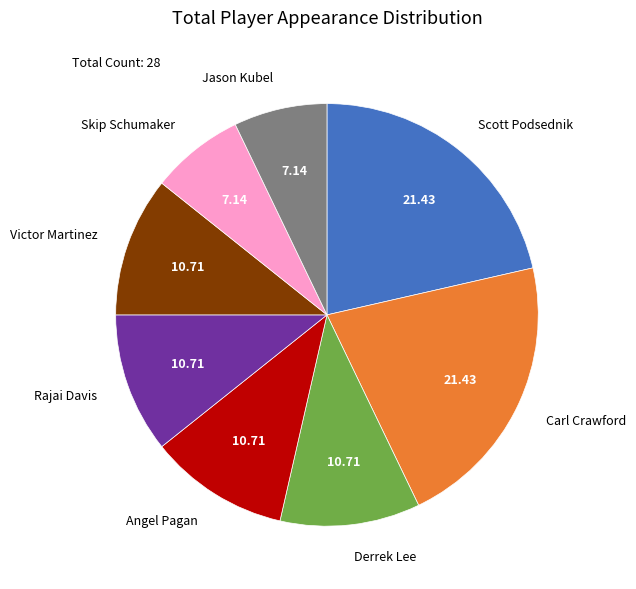

How many segments does this pie chart have?

8